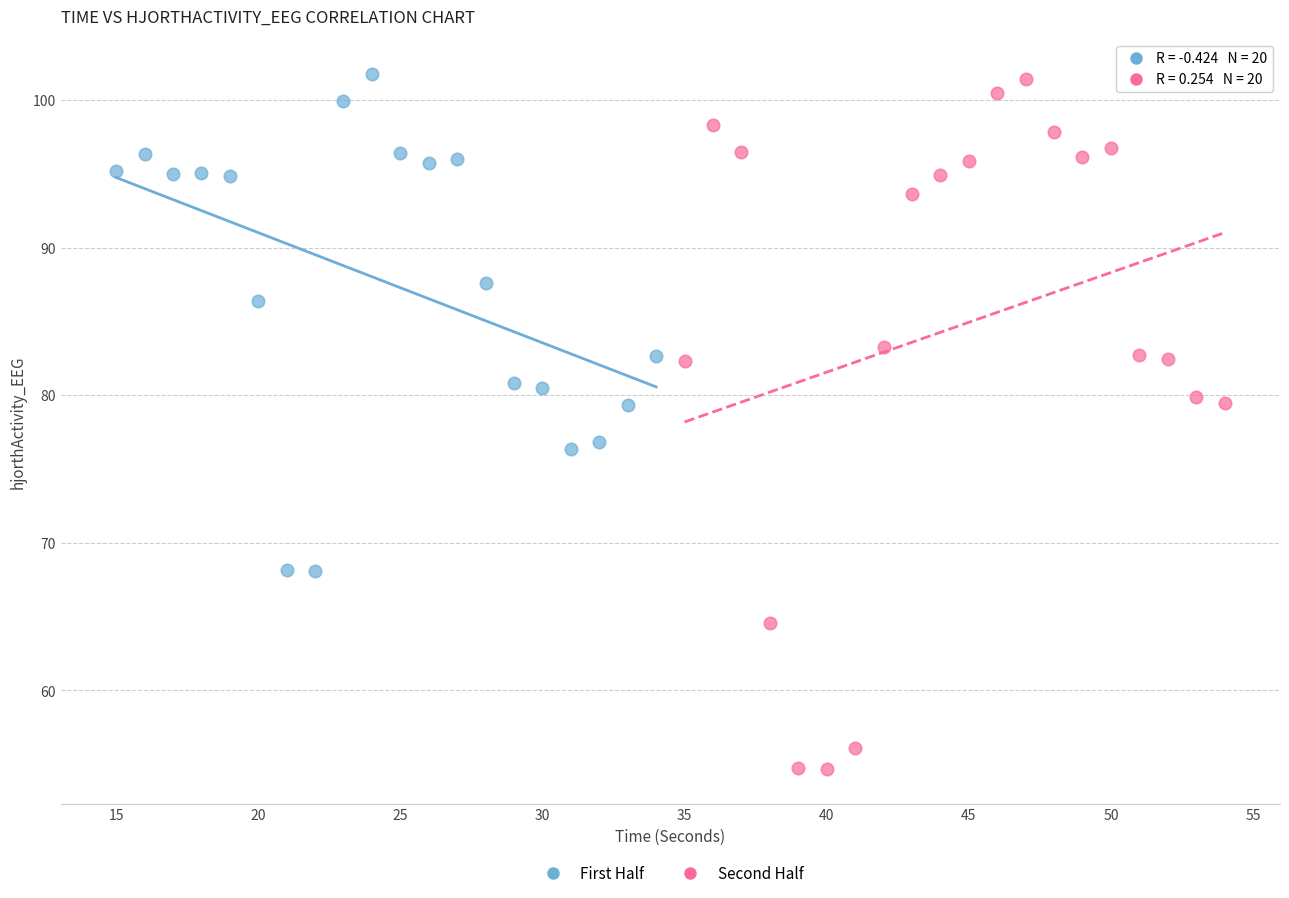

What are all the series names shown in the legend?

First Half, Second Half